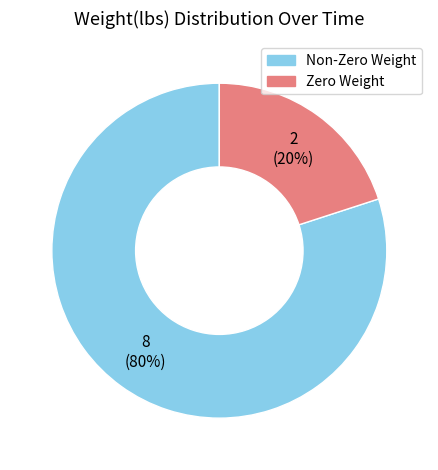

Which slice is the largest?

Non-Zero Weight